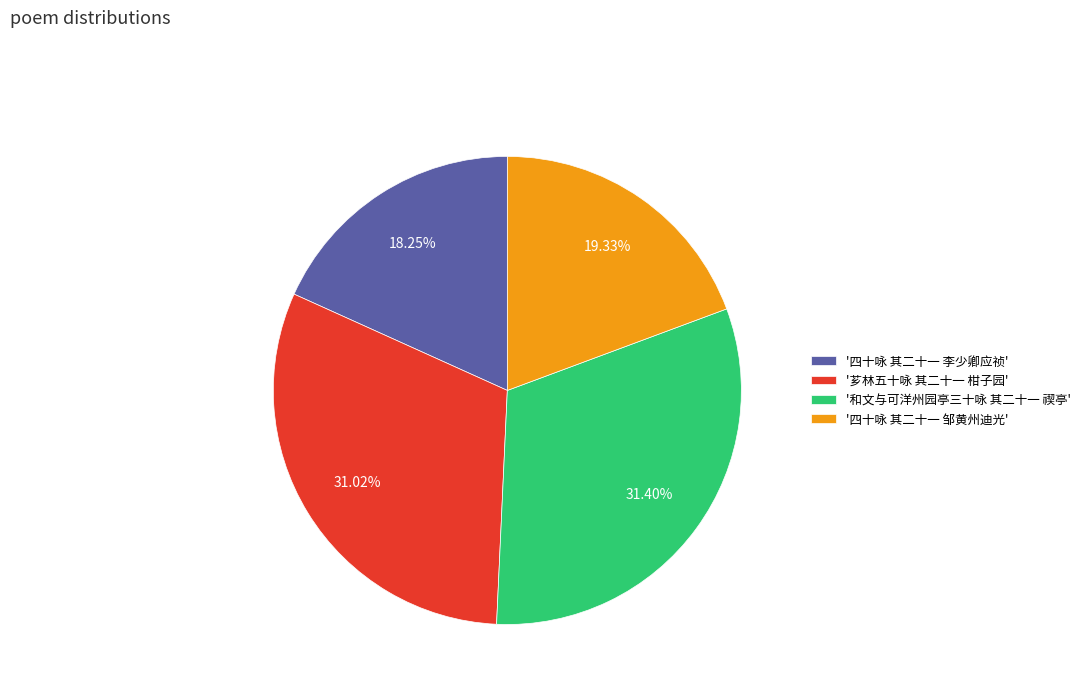

What is the ratio of the value at '和文与可洋州园亭三十咏 其二十一 禊亭' to the value at '芗林五十咏 其二十一 柑子园'?

1.0